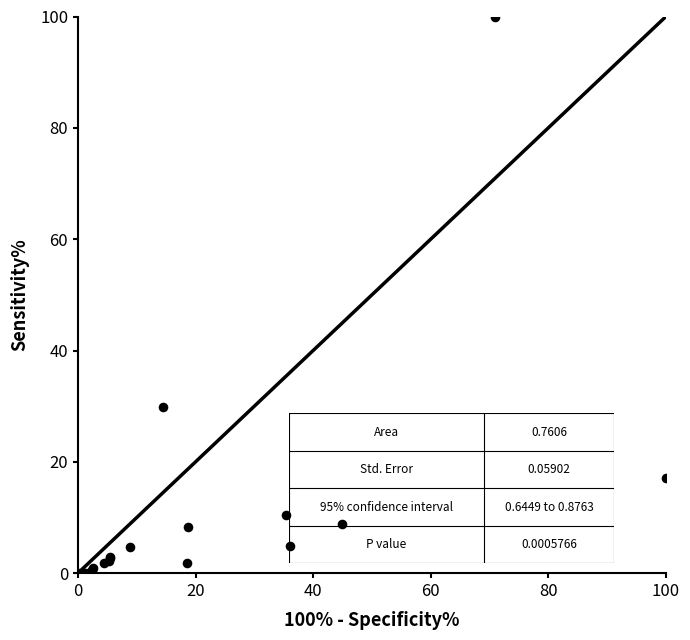

What Y value in the scatter plot is closest to 50?

29.8